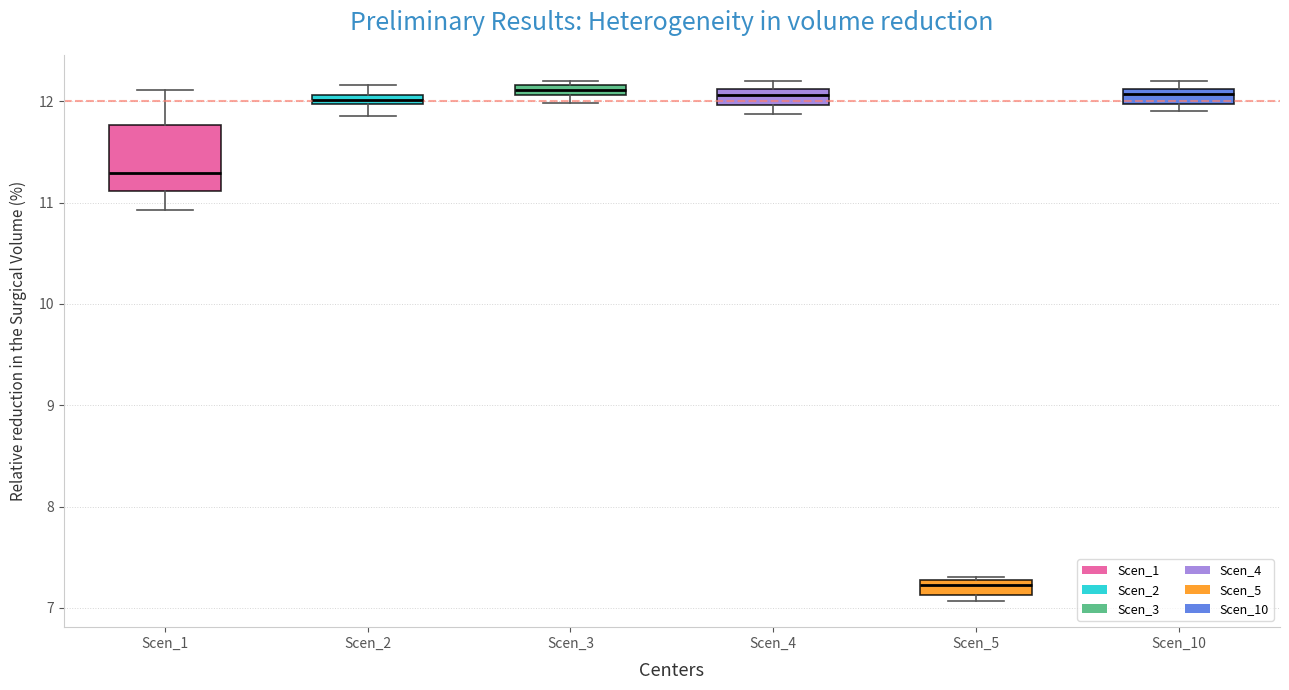

Which box has the lowest median line?

Scen_5